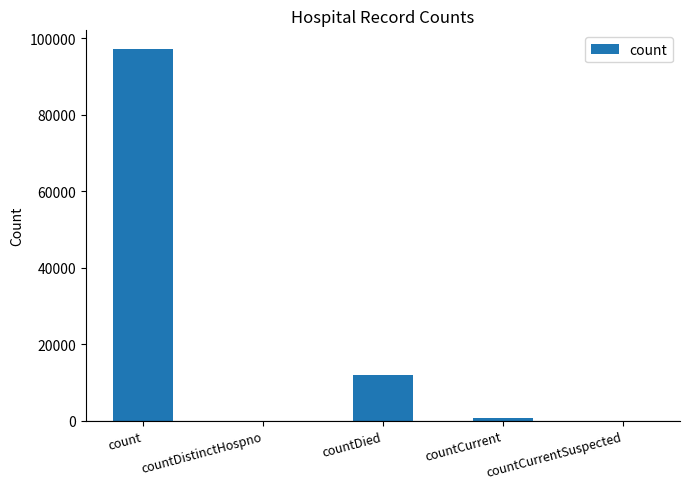

Reading left to right, list all the values displayed in this chart.

97269	0	12056	720	0